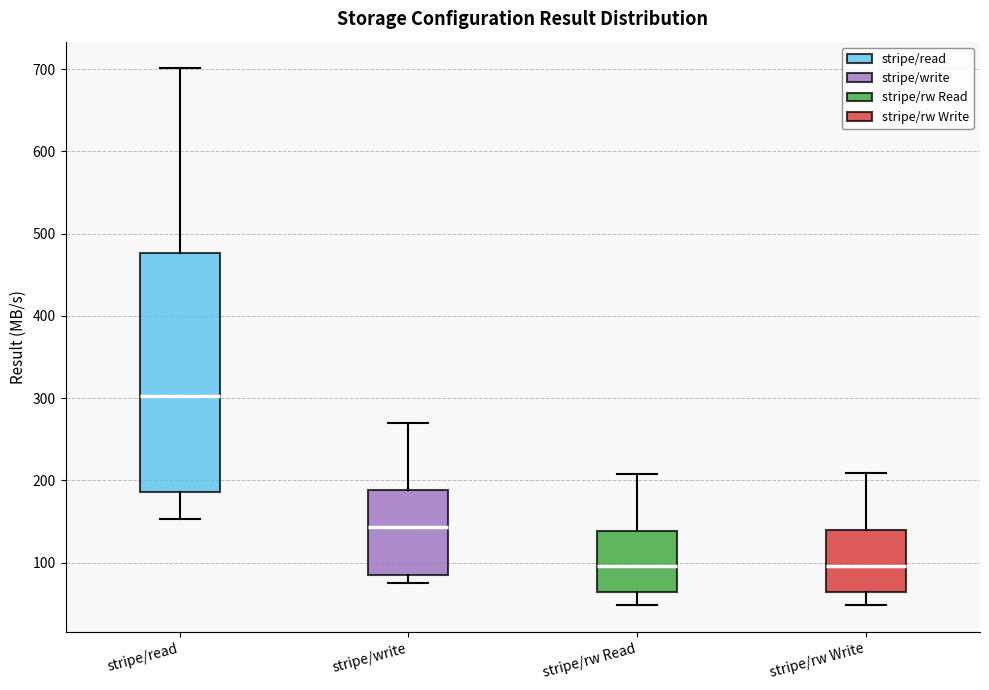

Reading left to right, transcribe this box plot: for each box, give where its median line is, the range the box spans, and where its two whiskers end, as read against the y-axis. The values are not printed on the chart, so give them approximately, as read against the axis.

stripe/read: median 300, box 190 to 480, whiskers 150 to 700
stripe/write: median 140, box 80 to 190, whiskers 80 (just below the box's lower edge) to 270
stripe/rw Read: median 100, box 60 to 140, whiskers 50 to 210
stripe/rw Write: median 100, box 60 to 140, whiskers 50 to 210